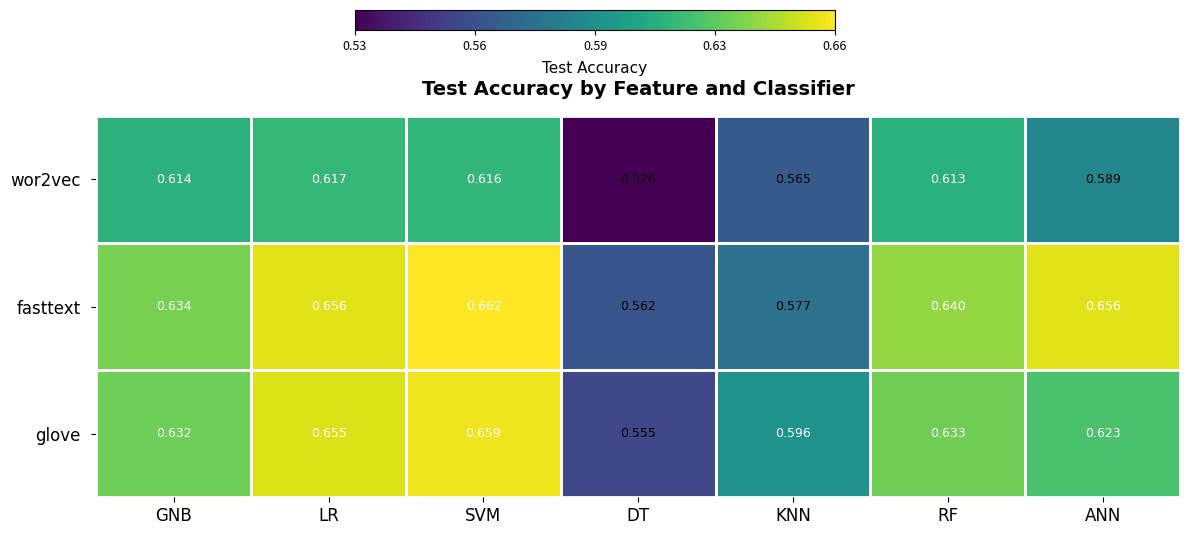

At which label is fasttext closest to 0?

DT